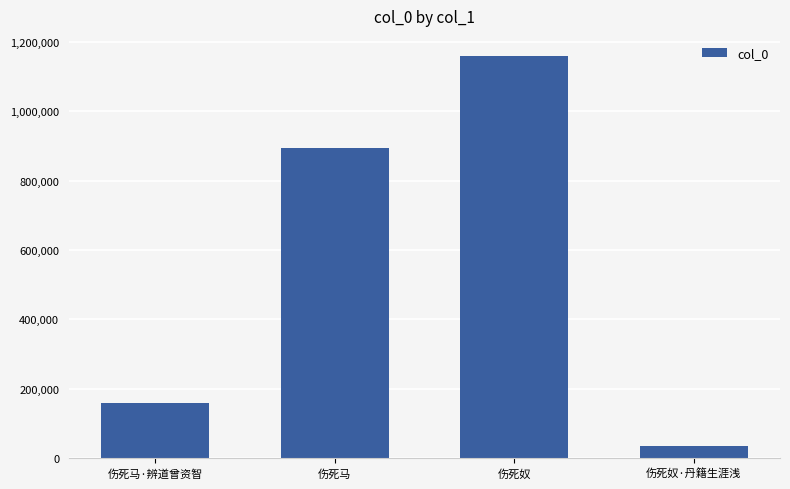

What is the average value?

561968